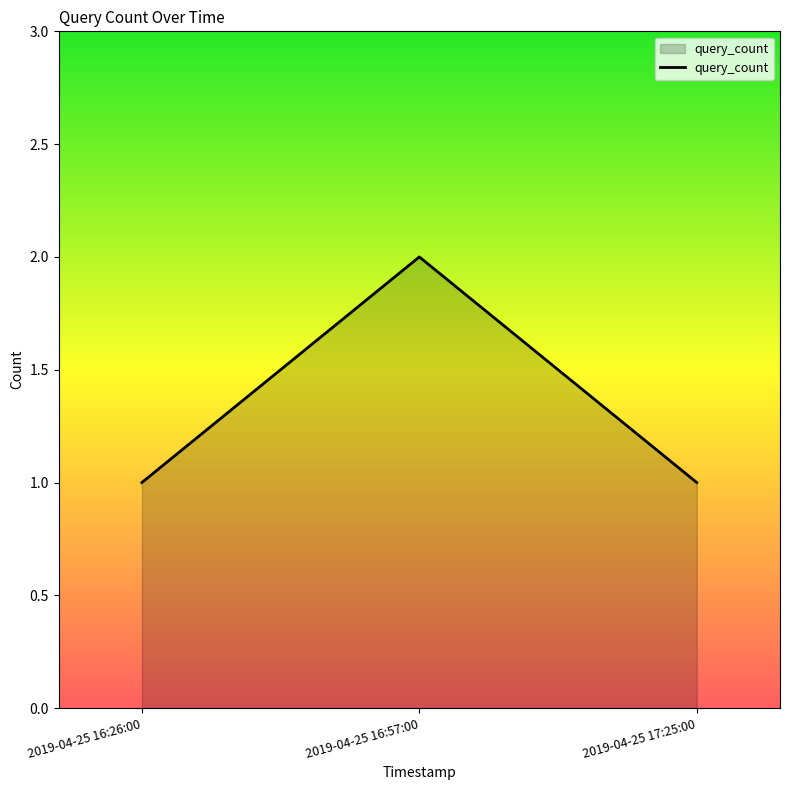

True or false: the data shows 1 at 2019-04-25 16:26:00.

True